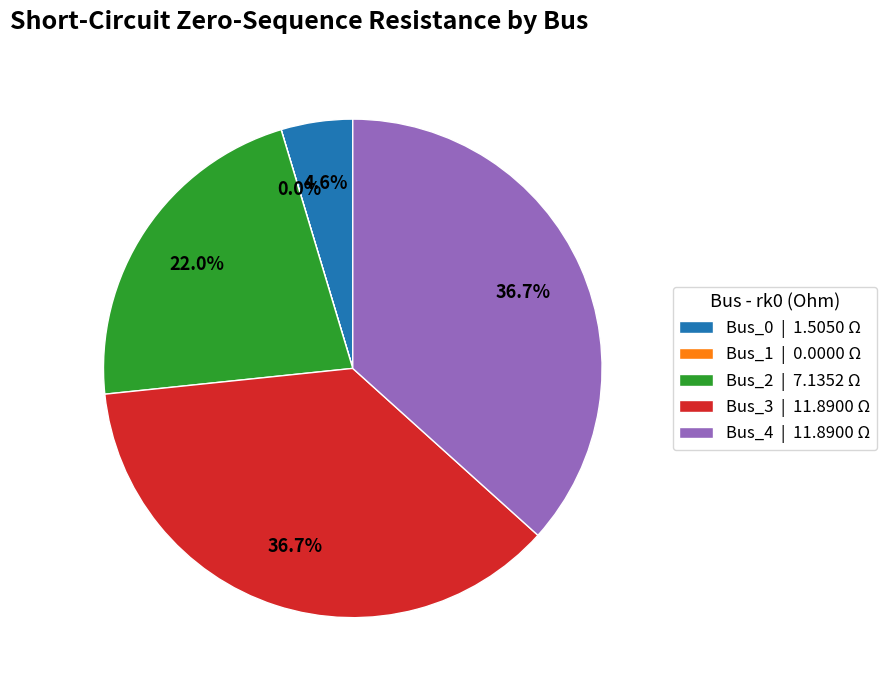

What percentage is NOT represented by Bus_4?

63.3%